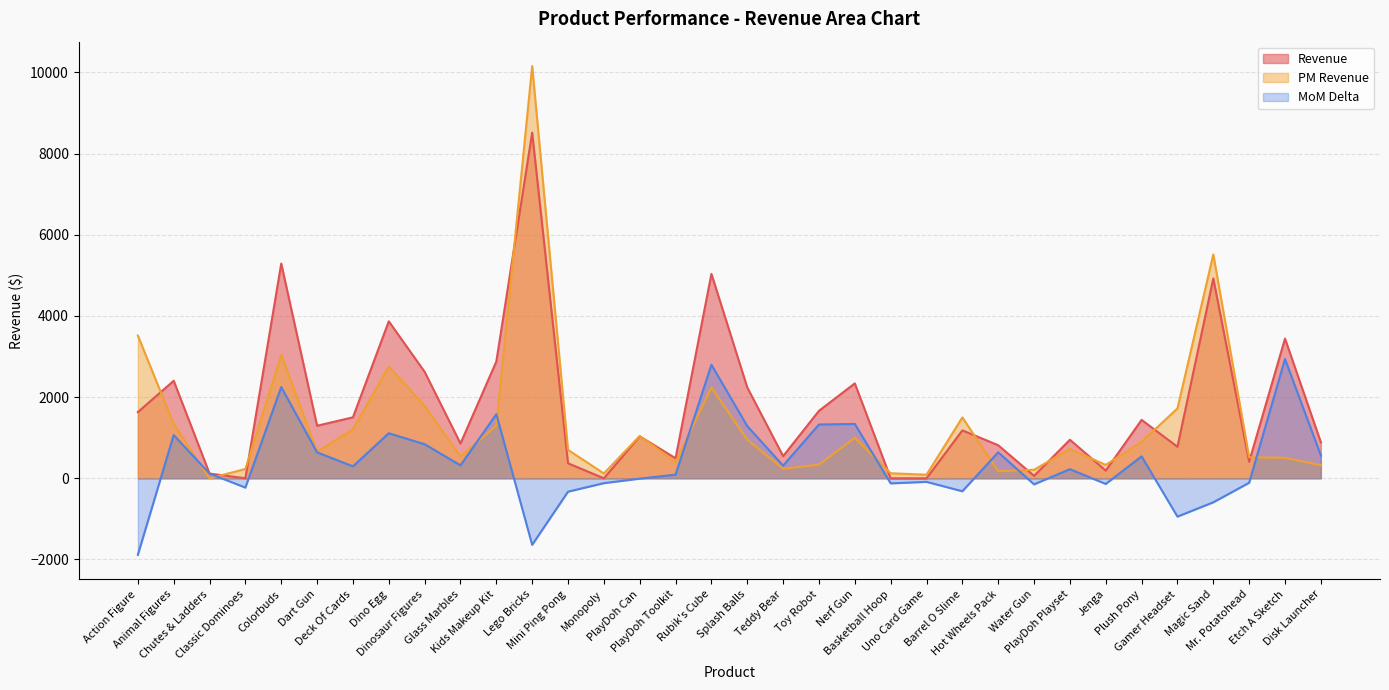

What is the label of the 5th point from the right?

Gamer Headset